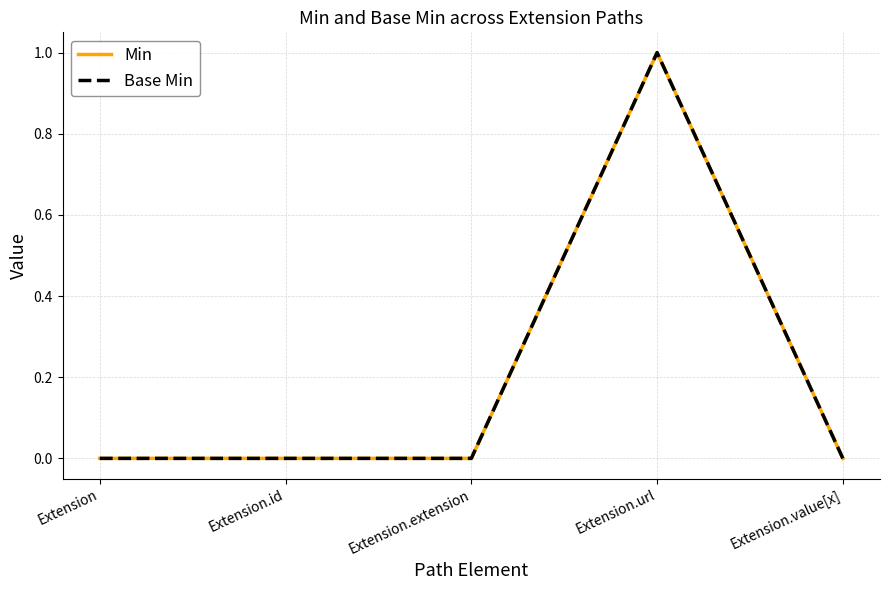

What position from the left is Extension?

1